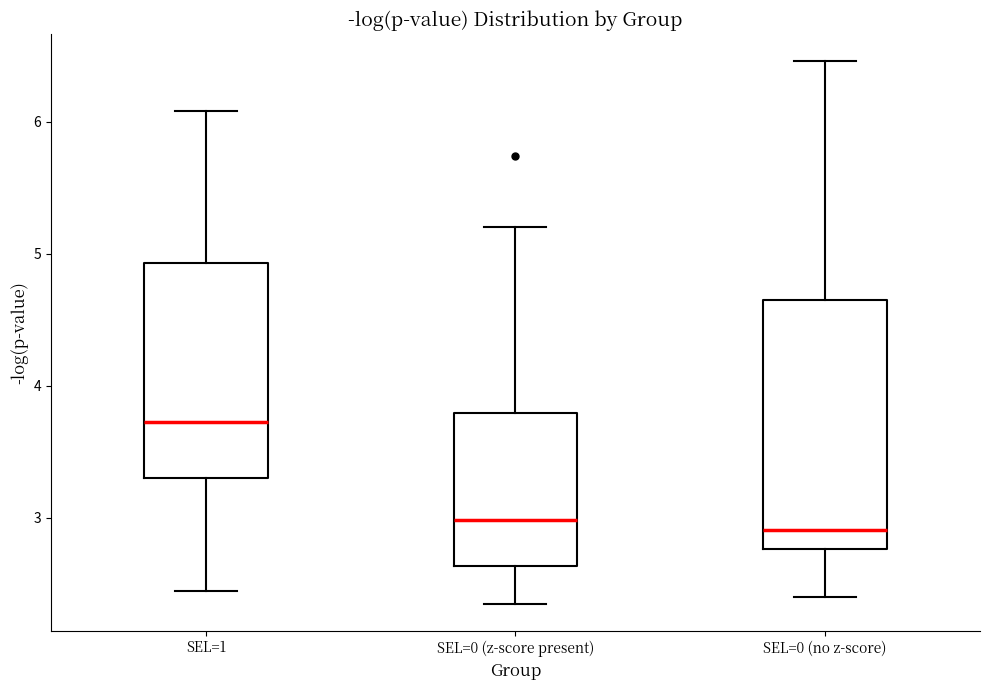

Comparing the boxes themselves (not the whiskers), which one is the tallest?

SEL=0 (no z-score)